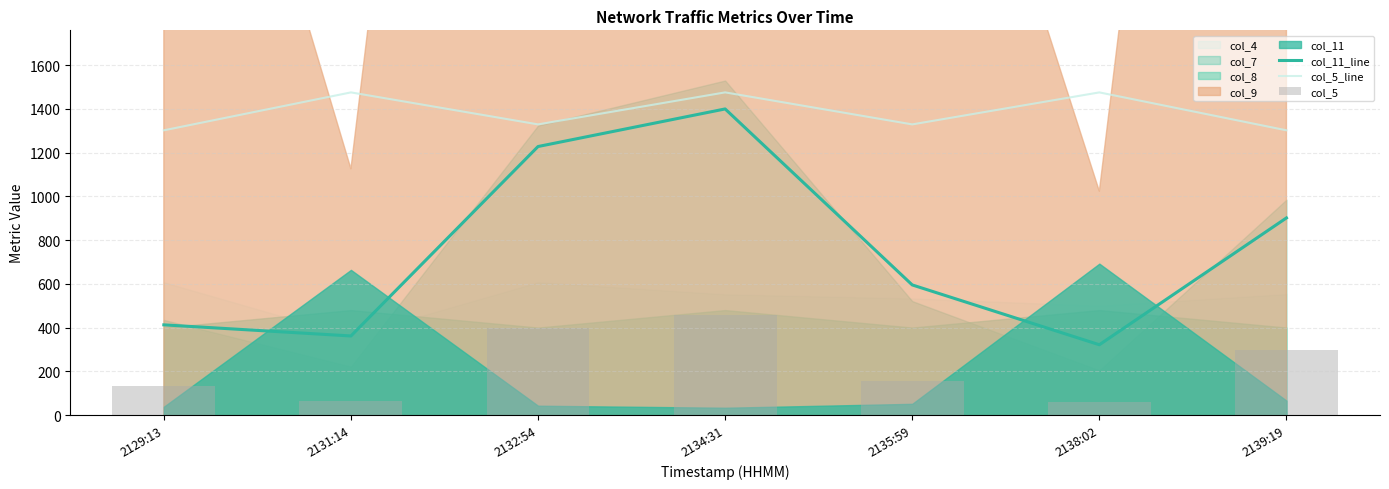

What position from the left is 2139:19?

7